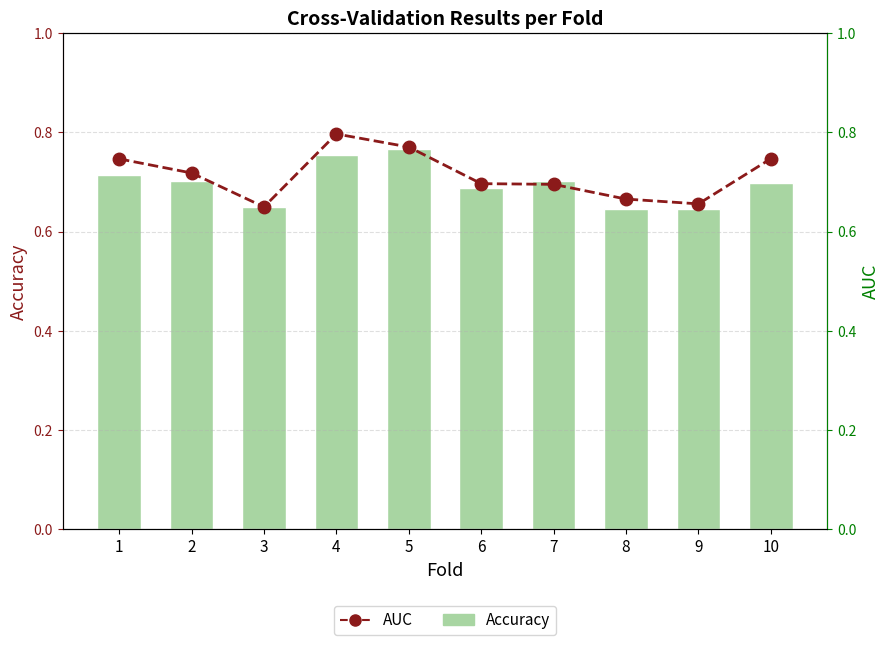

List the series in order of their overall mean, highest first.

AUC, Accuracy